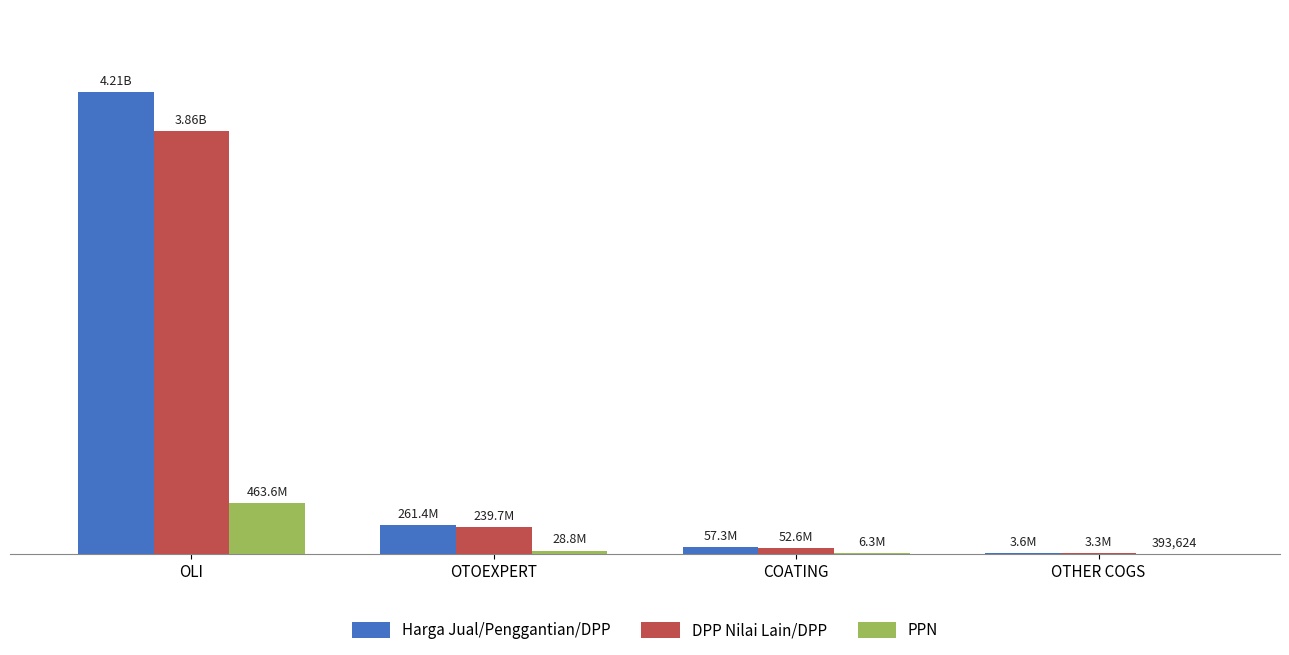

What are all the series names shown in the legend?

Harga Jual/Penggantian/DPP, DPP Nilai Lain/DPP, PPN